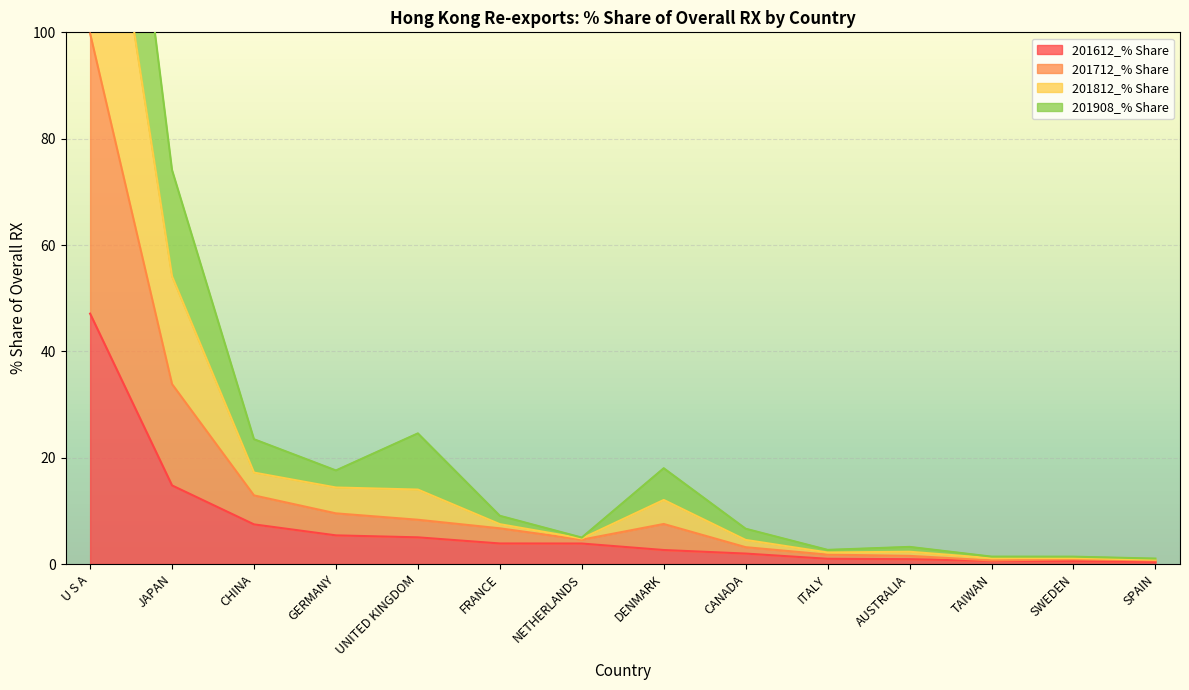

Which has a higher value, CANADA or JAPAN?

JAPAN